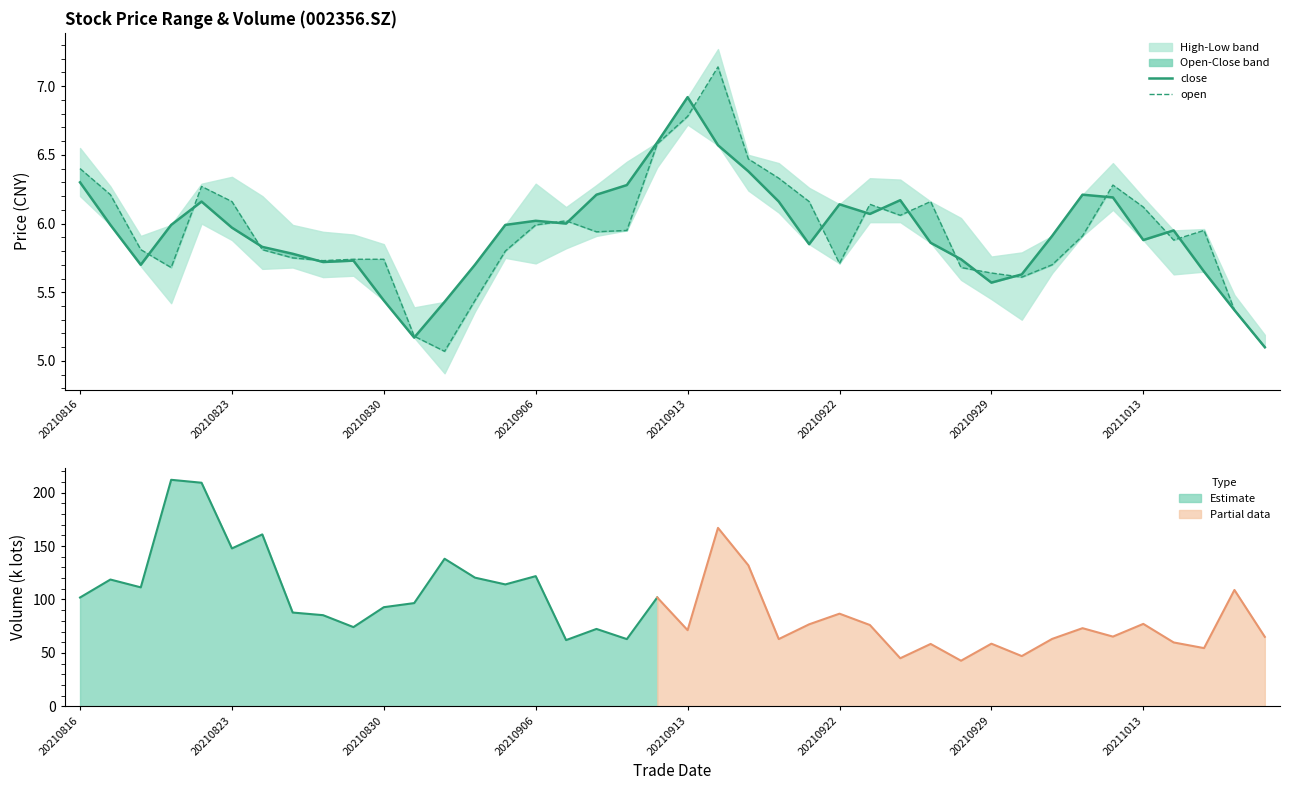

What is the highest value of the Estimate series?

212.1